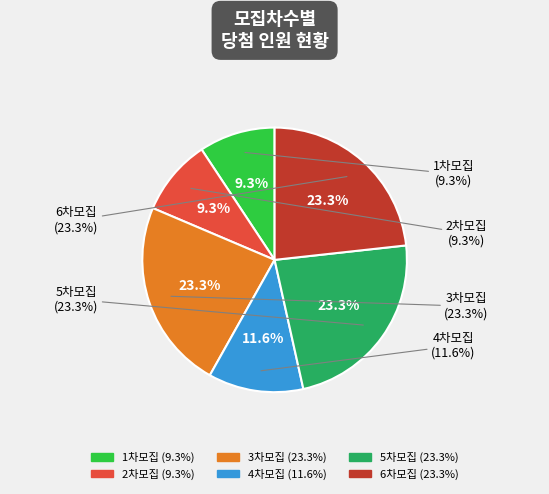

Is it true that 2차모집 is 9% of the pie?

True